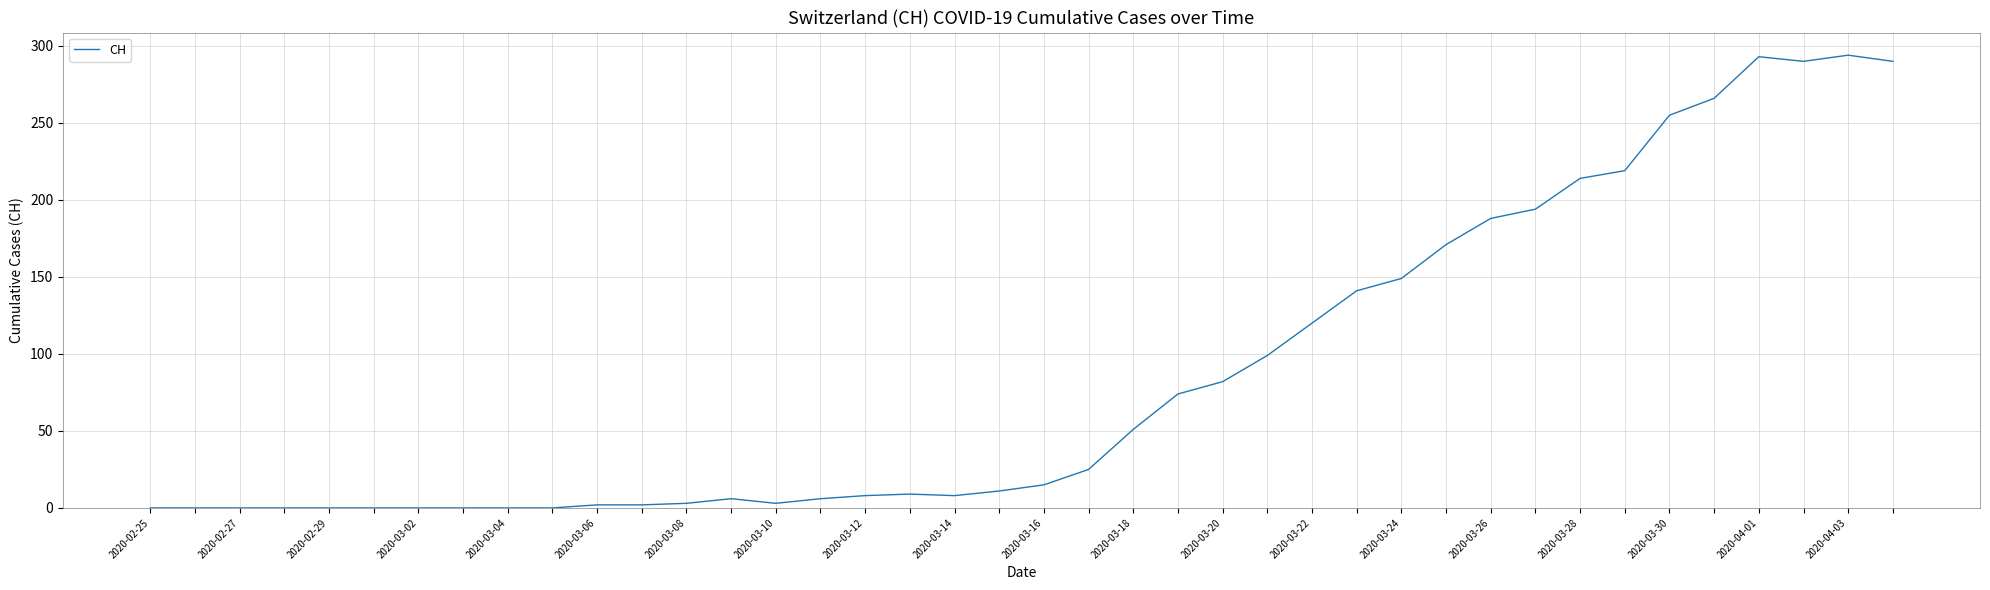

What is the maximum value shown in the chart?

294